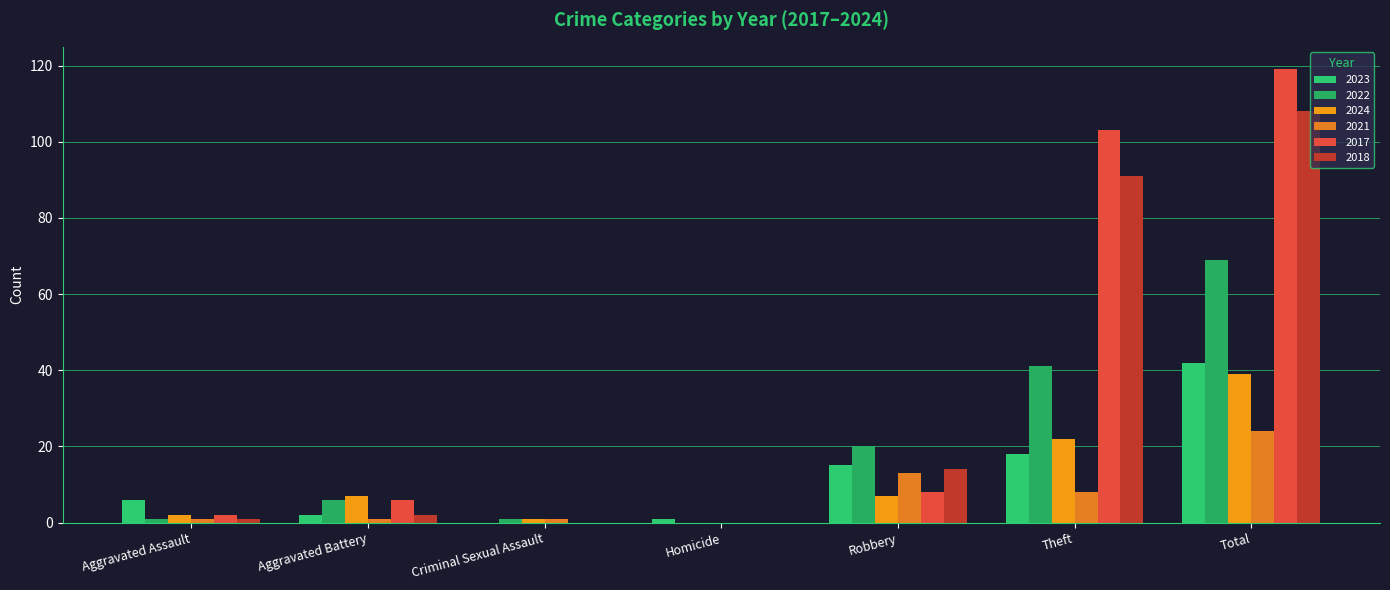

List the labels in order of 2022 value, smallest first.

Homicide, Aggravated Assault, Criminal Sexual Assault, Aggravated Battery, Robbery, Theft, Total